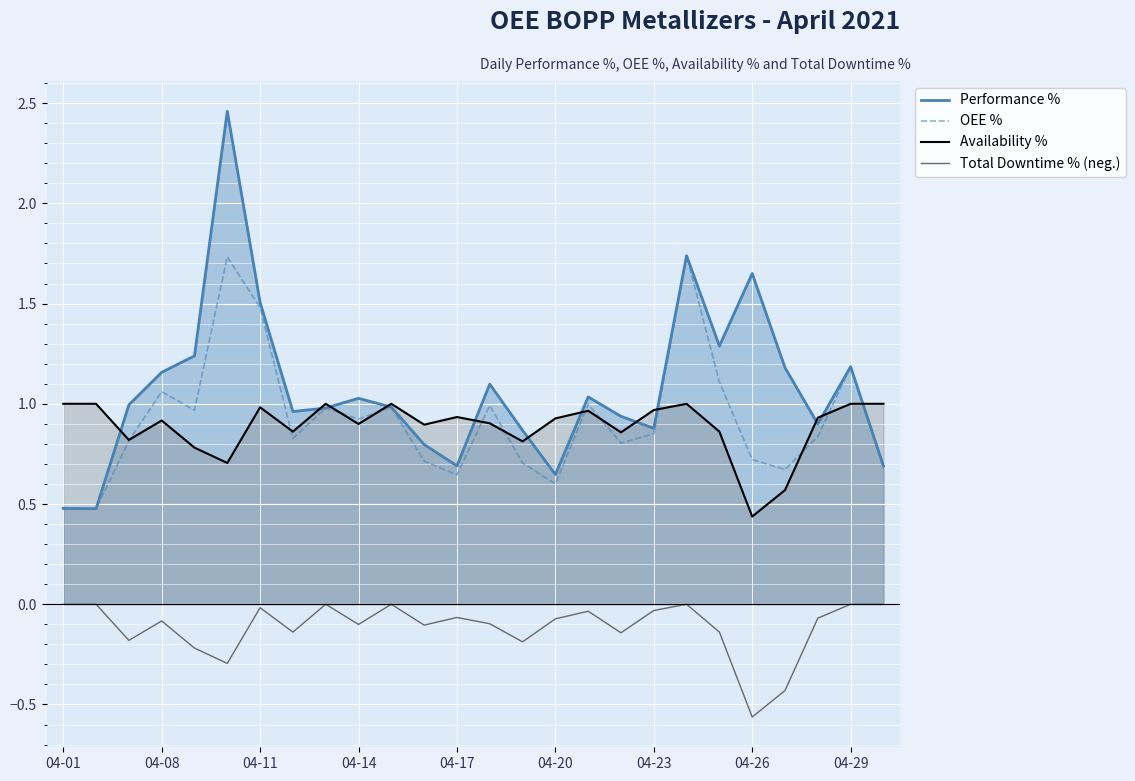

Does the chart display data point markers on the line(s)?

No